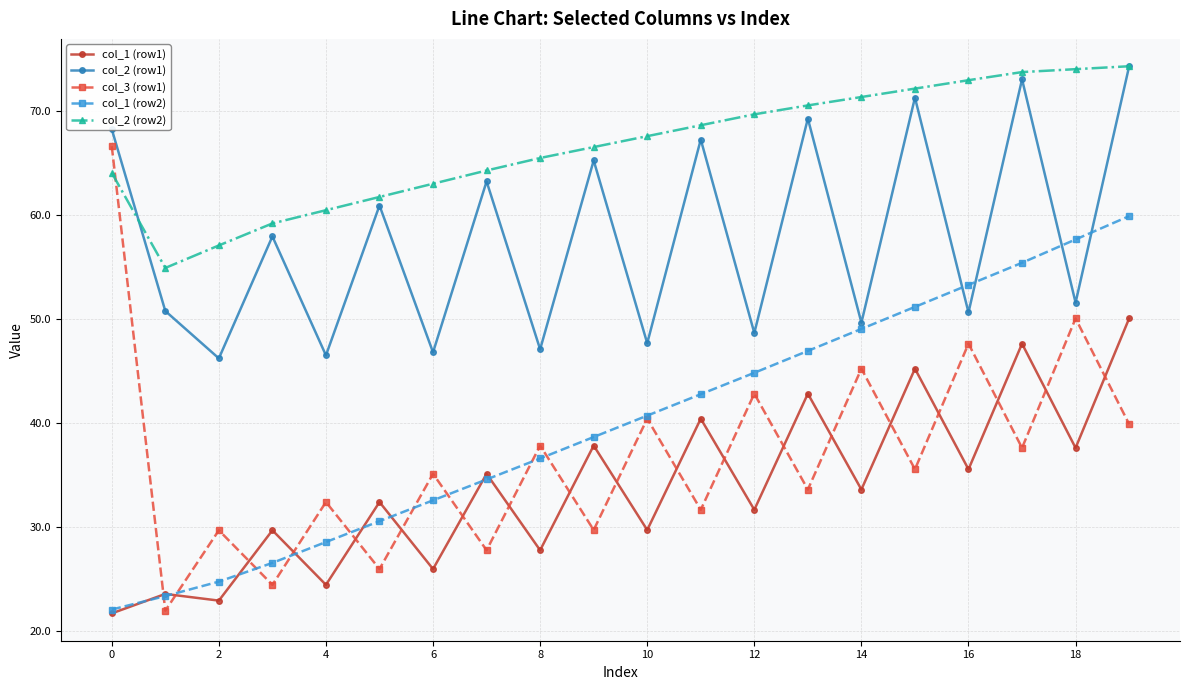

Which series has the largest total across all categories?

col_2 (row2)